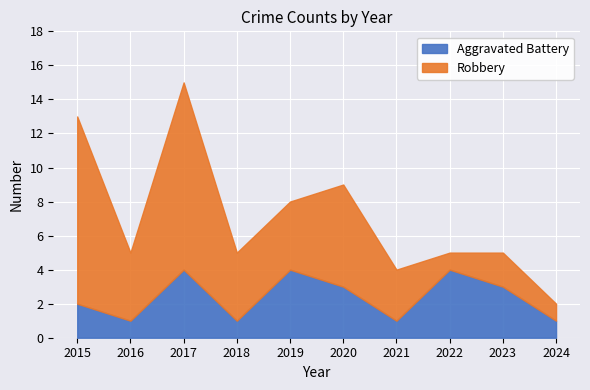

How many Aggravated Battery values are between 1 and 4?

10